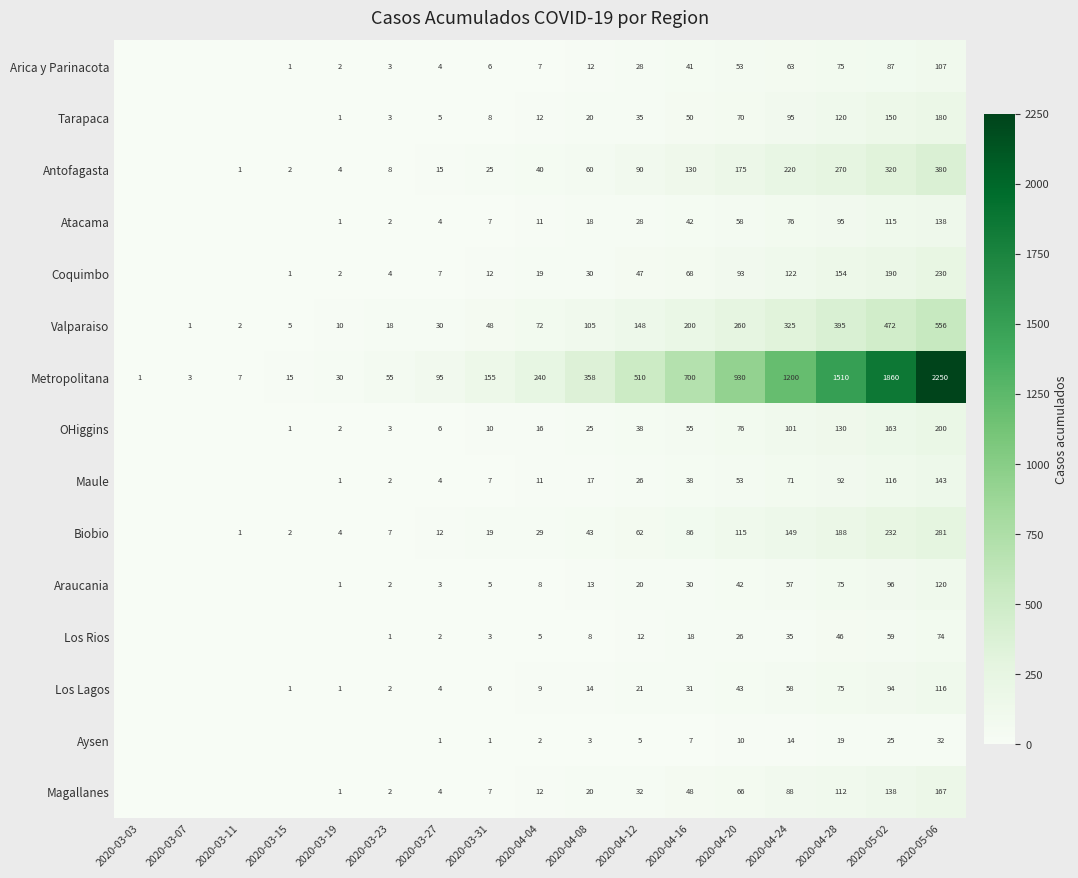

List the labels in order of Metropolitana value, largest first.

2020-05-06, 2020-05-02, 2020-04-28, 2020-04-24, 2020-04-20, 2020-04-16, 2020-04-12, 2020-04-08, 2020-04-04, 2020-03-31, 2020-03-27, 2020-03-23, 2020-03-19, 2020-03-15, 2020-03-11, 2020-03-07, 2020-03-03